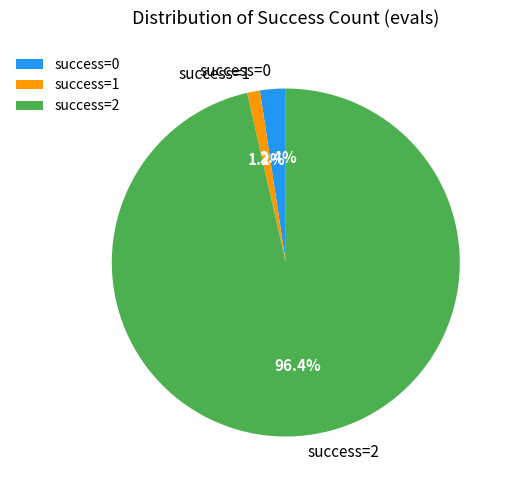

Is there a majority slice in this chart?

Yes